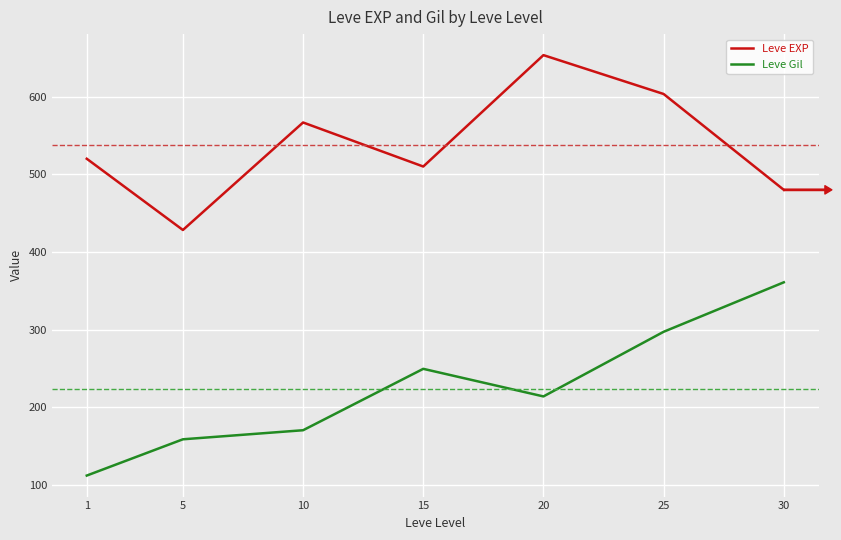

At which category does the chart reach its minimum across all series?

1